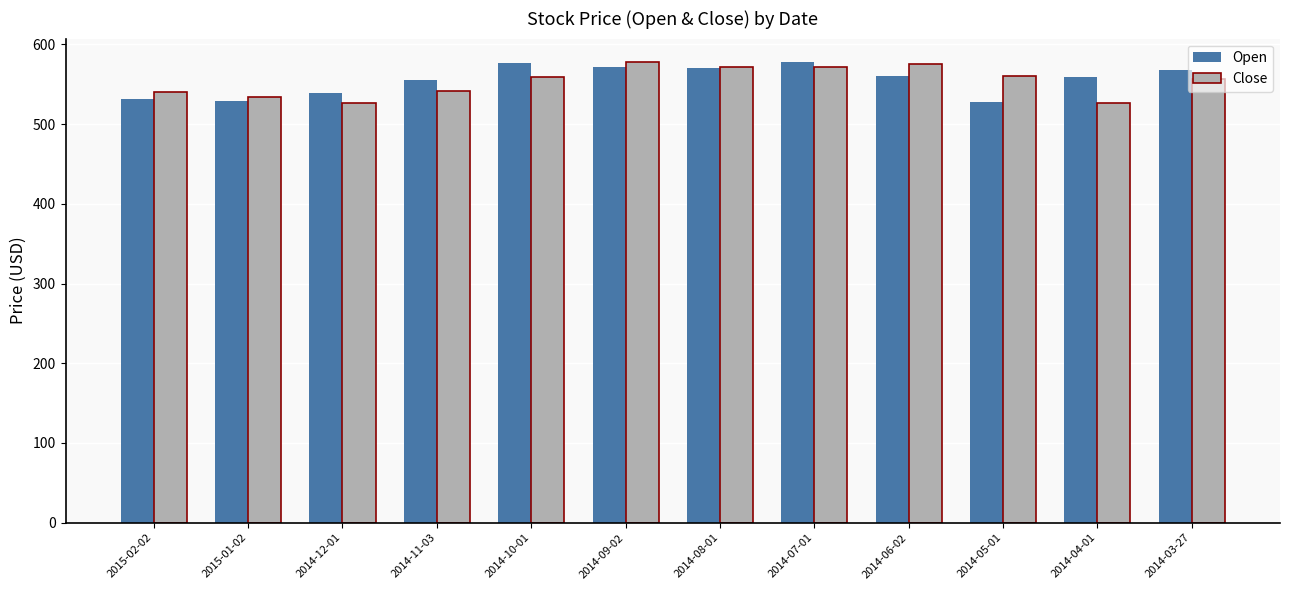

What is the sum of all Close values?

6640.9